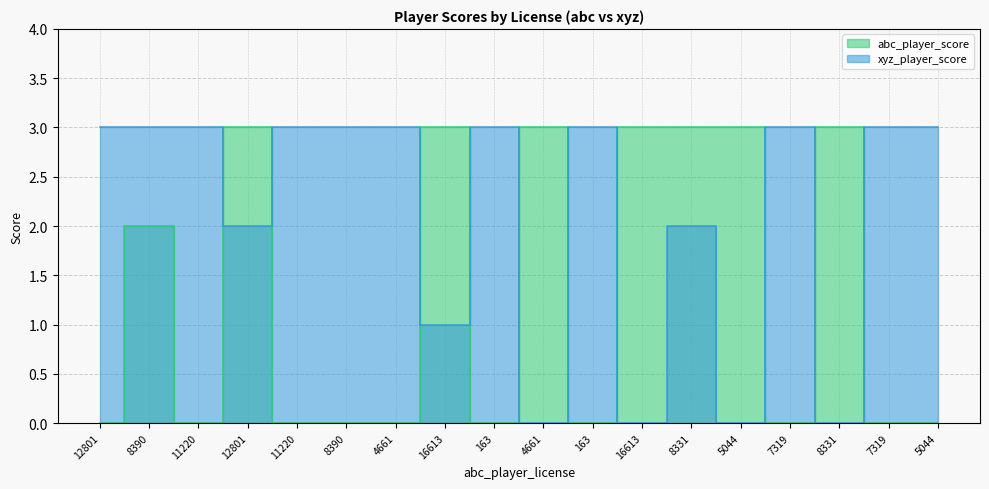

What is the difference between the maximum and minimum values in the abc_player_score series?

3